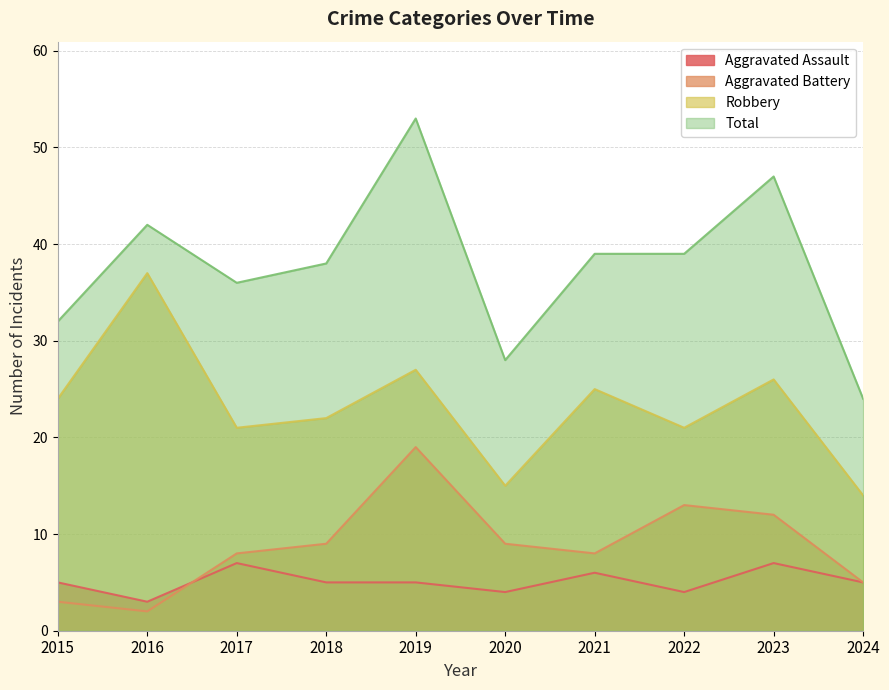

At which category does Robbery reach its first local valley?

2017